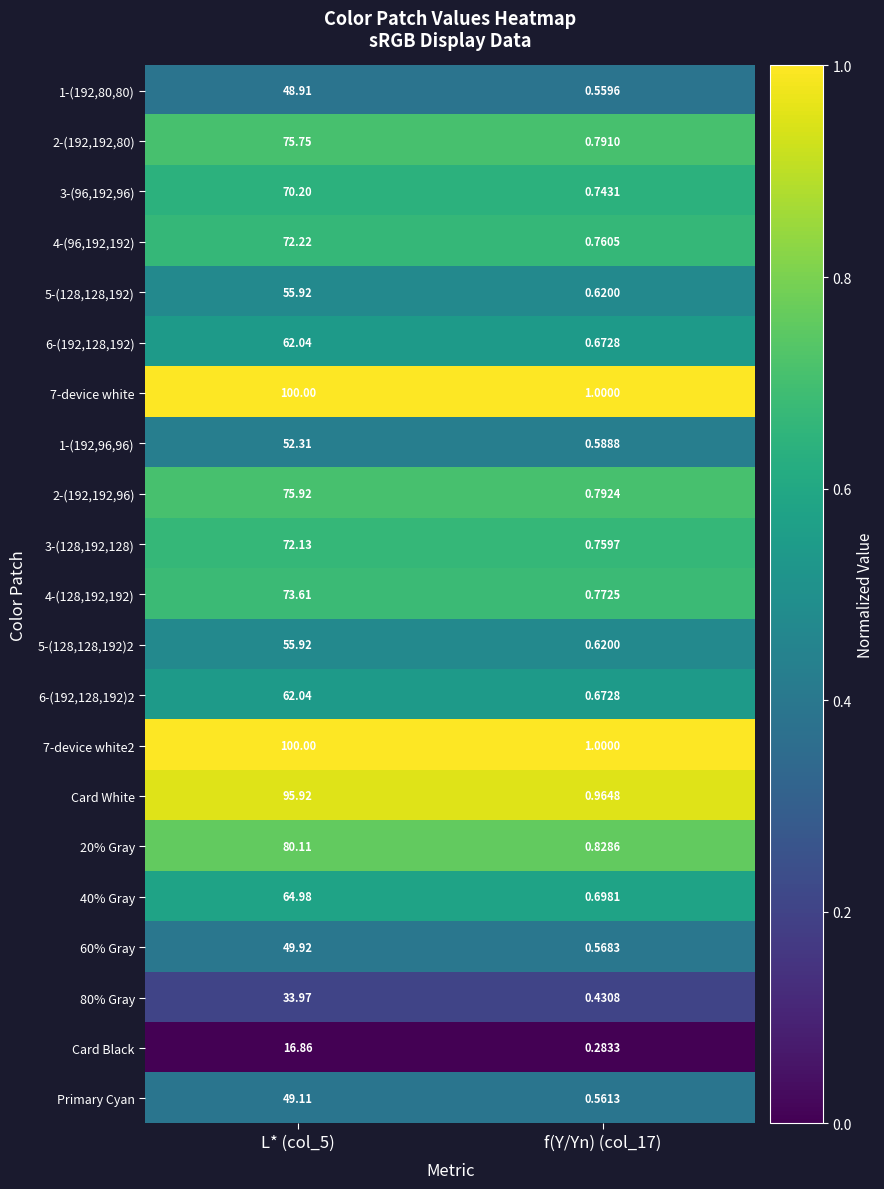

Is the value of 4-(96,192,192) at L* (col_5) greater than the value of 1-(192,80,80) at f(Y/Yn) (col_17)?

Yes